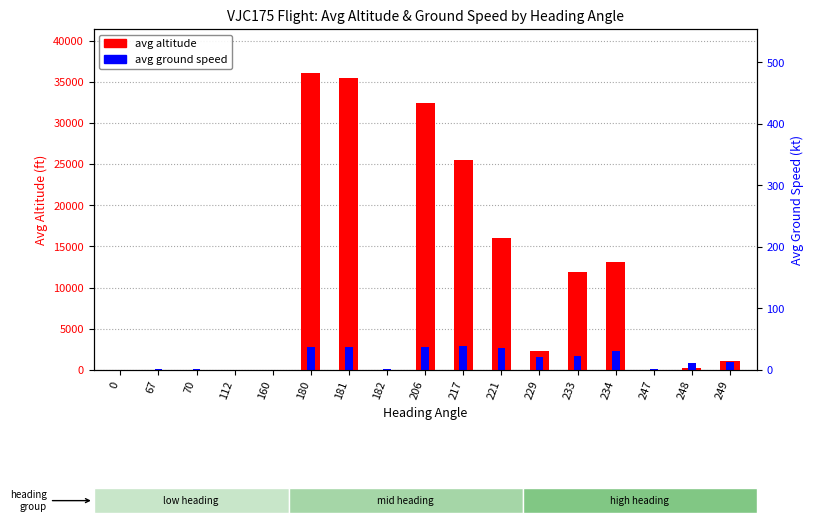

How many data points in avg altitude are above 1038?

8